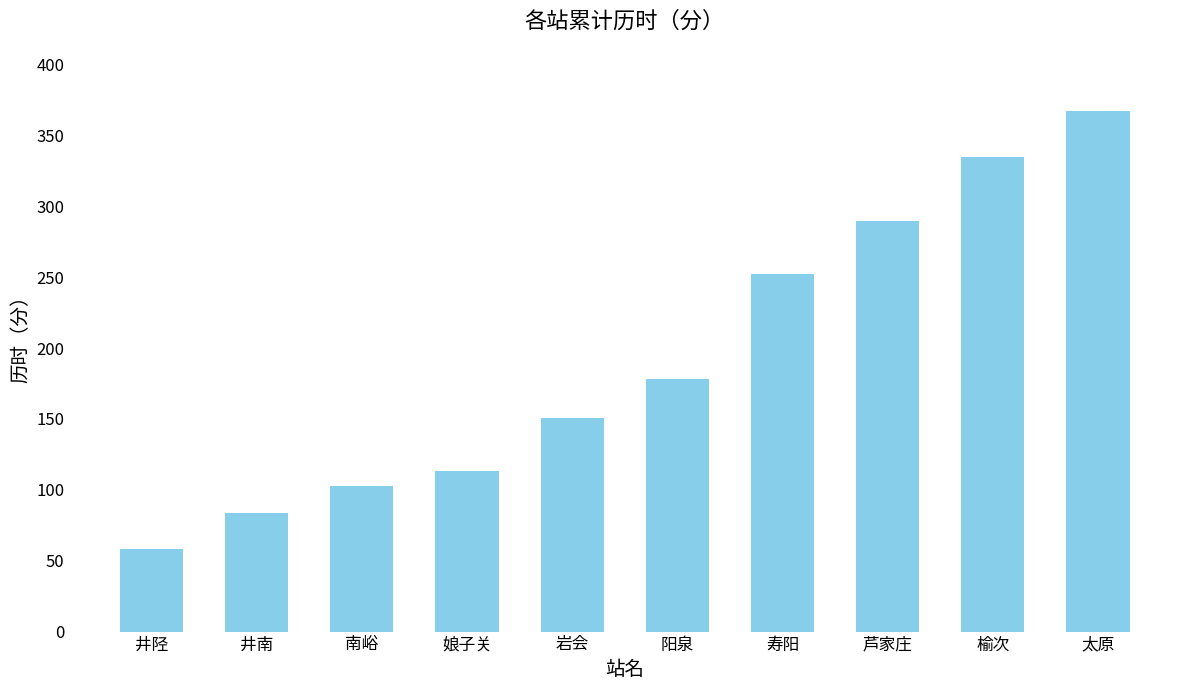

Rank the categories by value from highest to lowest.

太原, 榆次, 芦家庄, 寿阳, 阳泉, 岩会, 娘子关, 南峪, 井南, 井陉